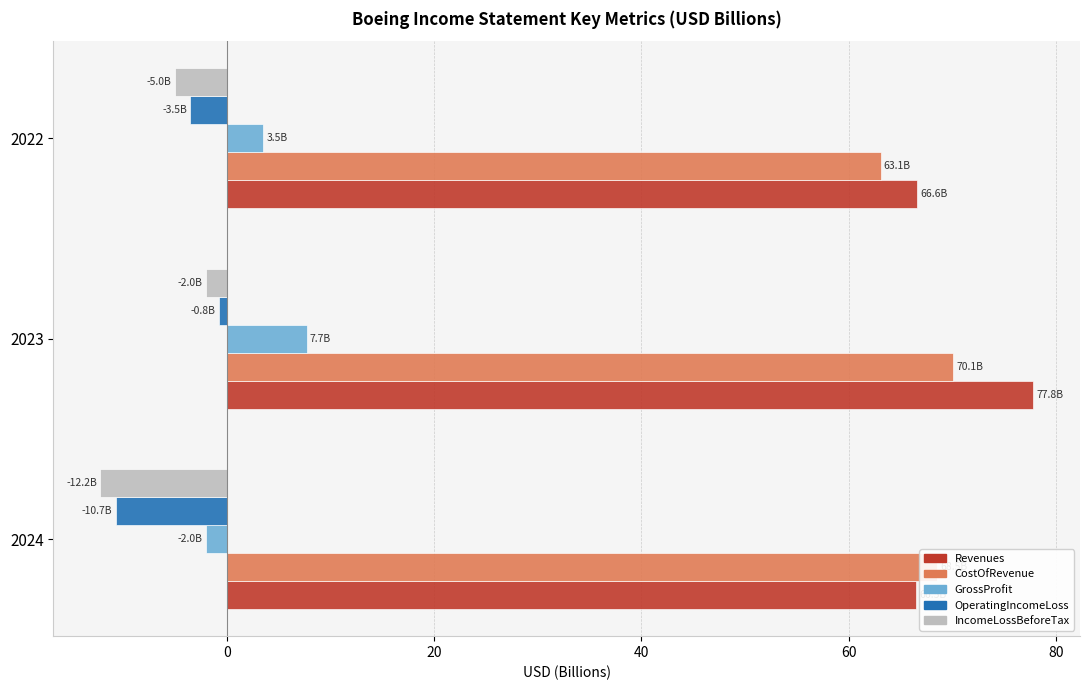

How many values in the IncomeLossBeforeTax series are below -5?

2